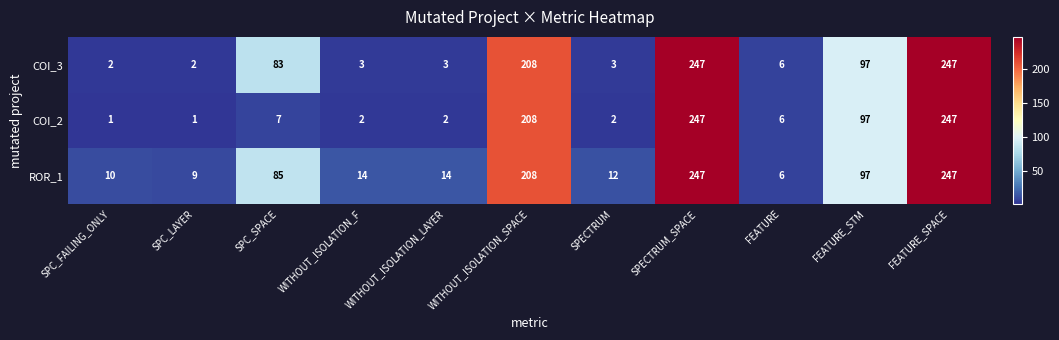

Rank the series at SPC_FAILING_ONLY from highest to lowest value.

ROR_1, COI_3, COI_2